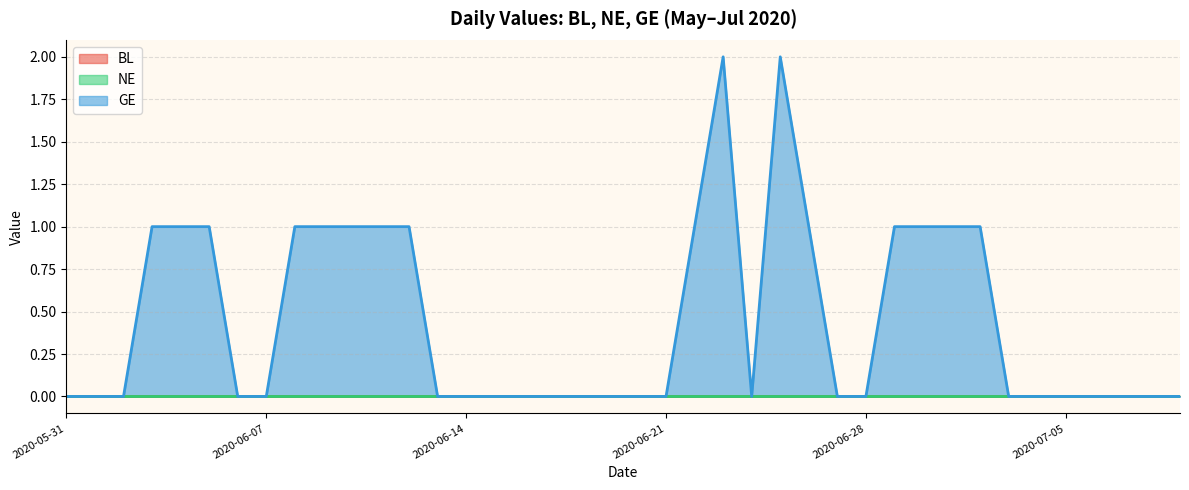

Which category has the lowest value in the GE series?

2020-05-31